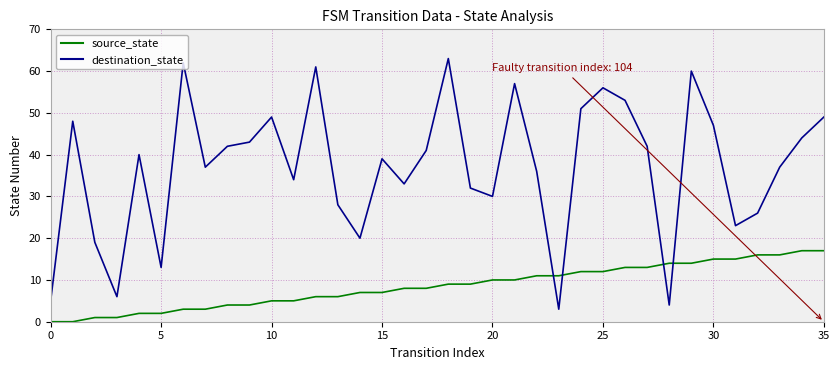

Rank the series by their average value, from highest to lowest.

destination_state, source_state